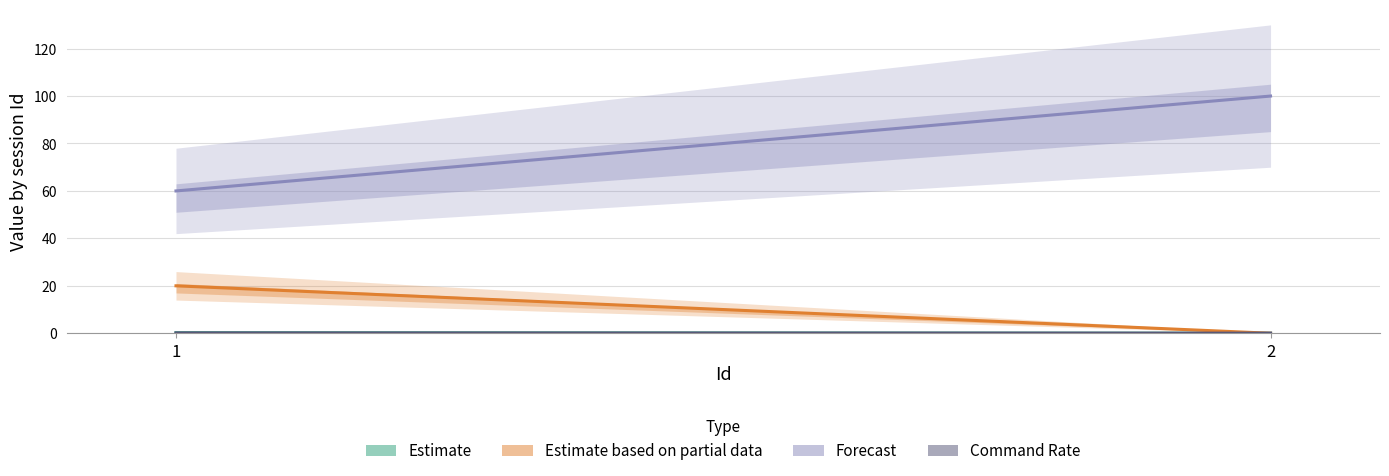

What is the total value across all series at 2?

100.0